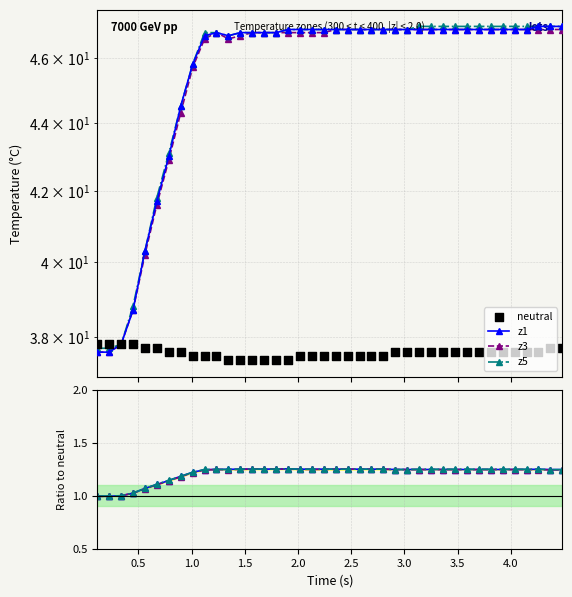

Is the value of z3 at 37 greater than the value of z1 at 39?

Yes